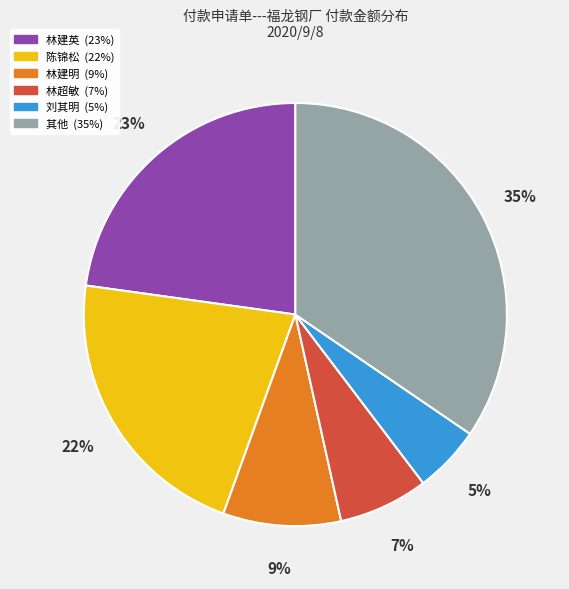

To the nearest percent, what is the average slice percentage?

17%